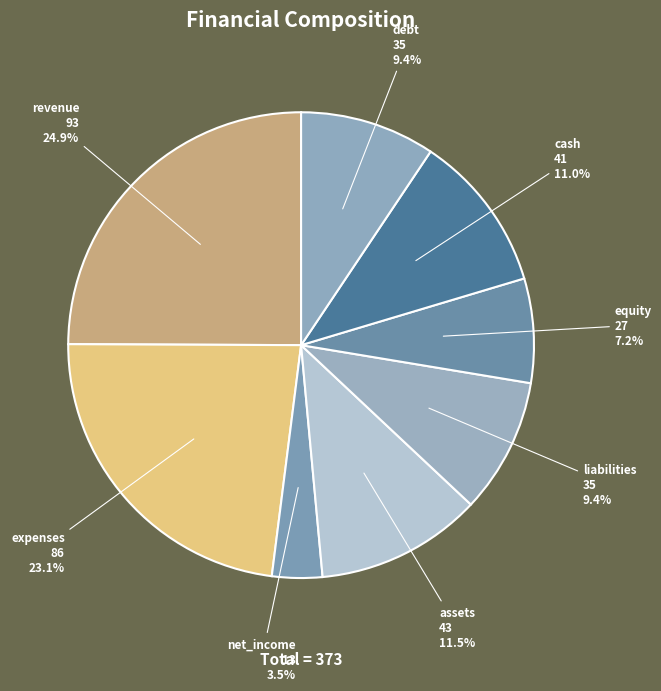

What is the ratio of the value at net_income to the value at liabilities?

0.4